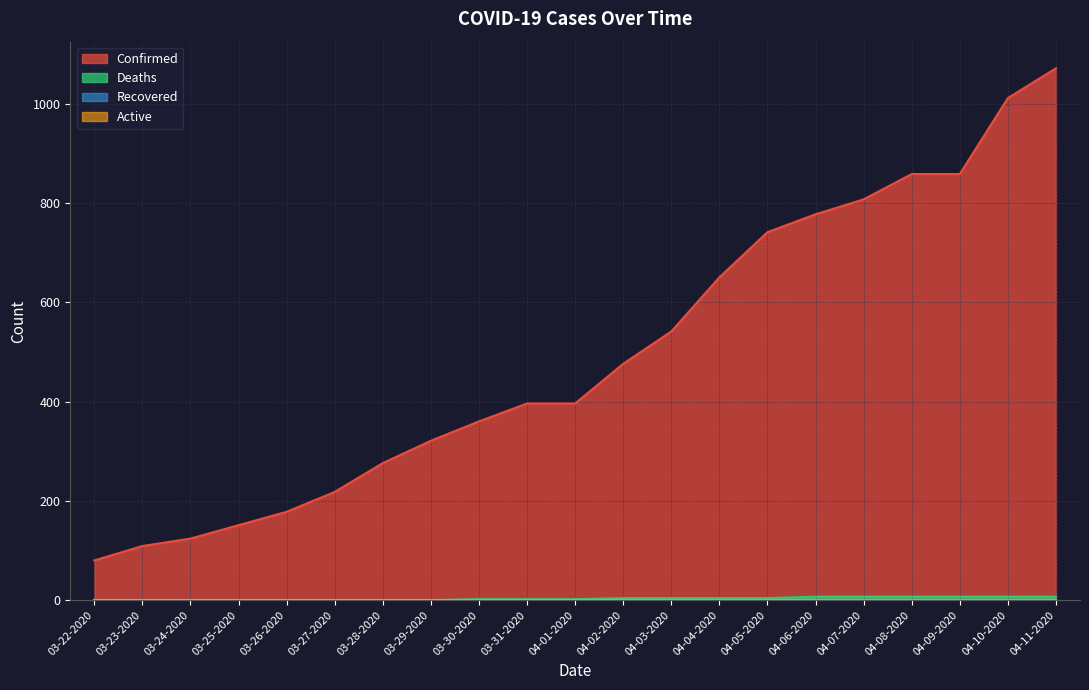

Which category has the highest value in the Confirmed series?

04-11-2020